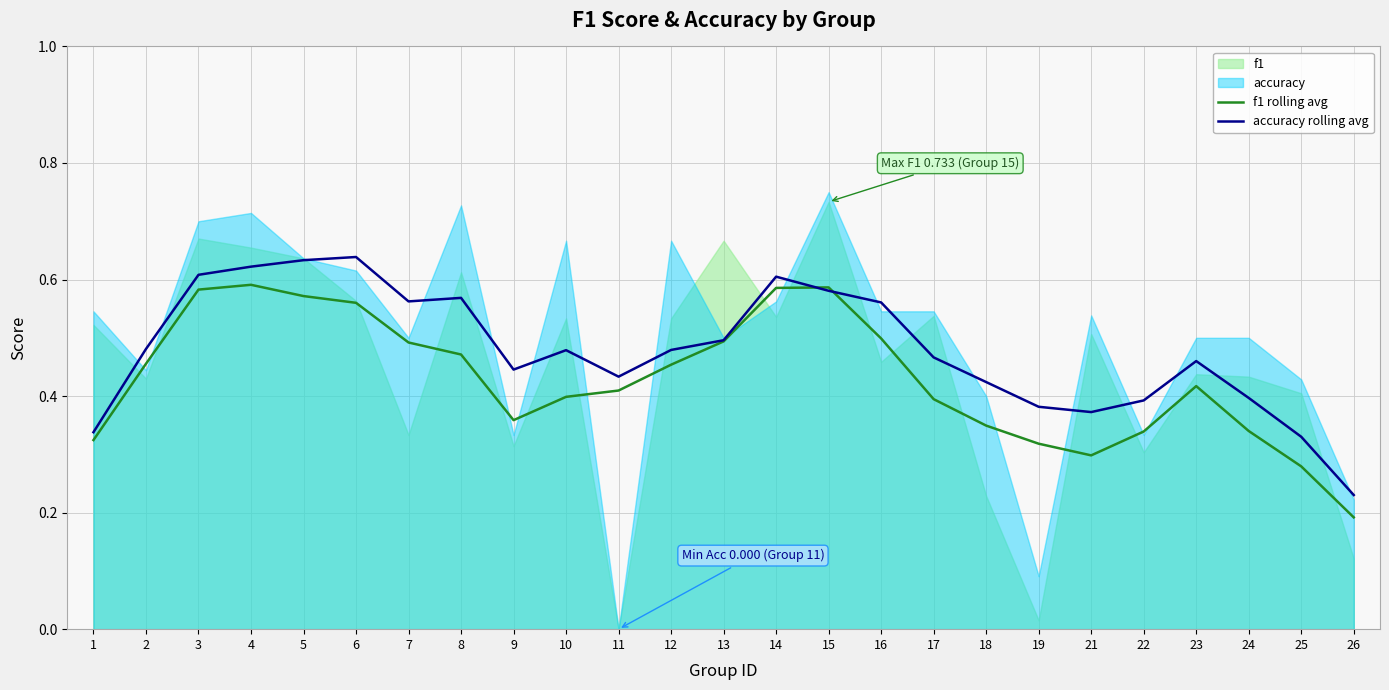

True or false: accuracy rolling avg has a value of 0.9 at 4.

False